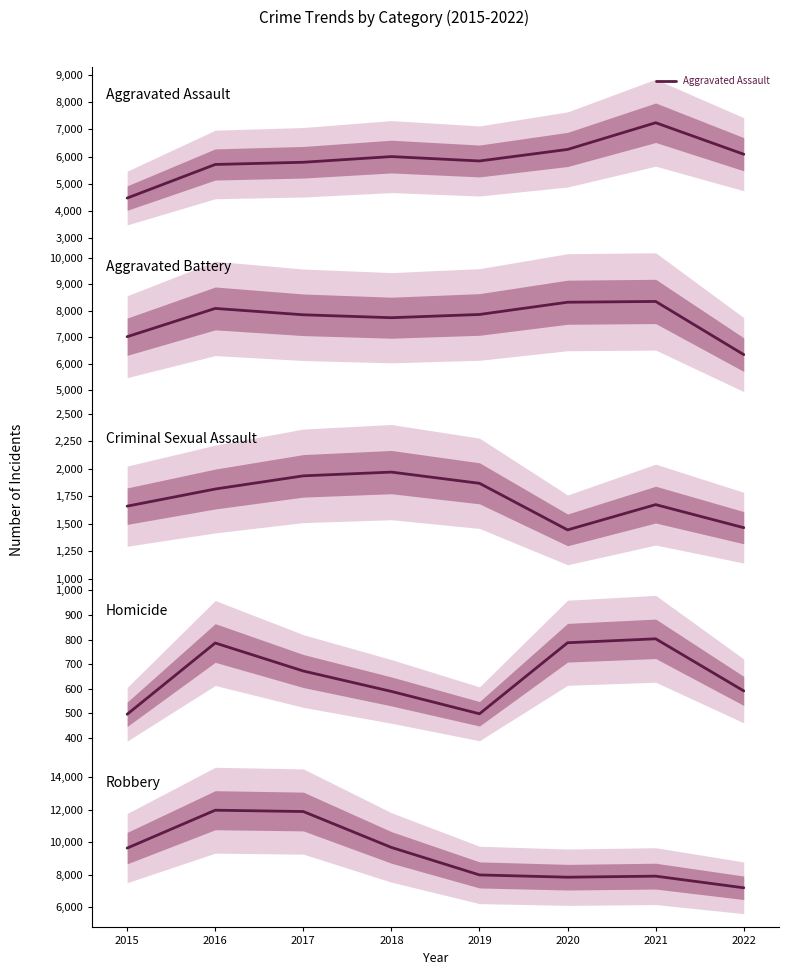

What is the lowest value of the Aggravated Assault series?

4480